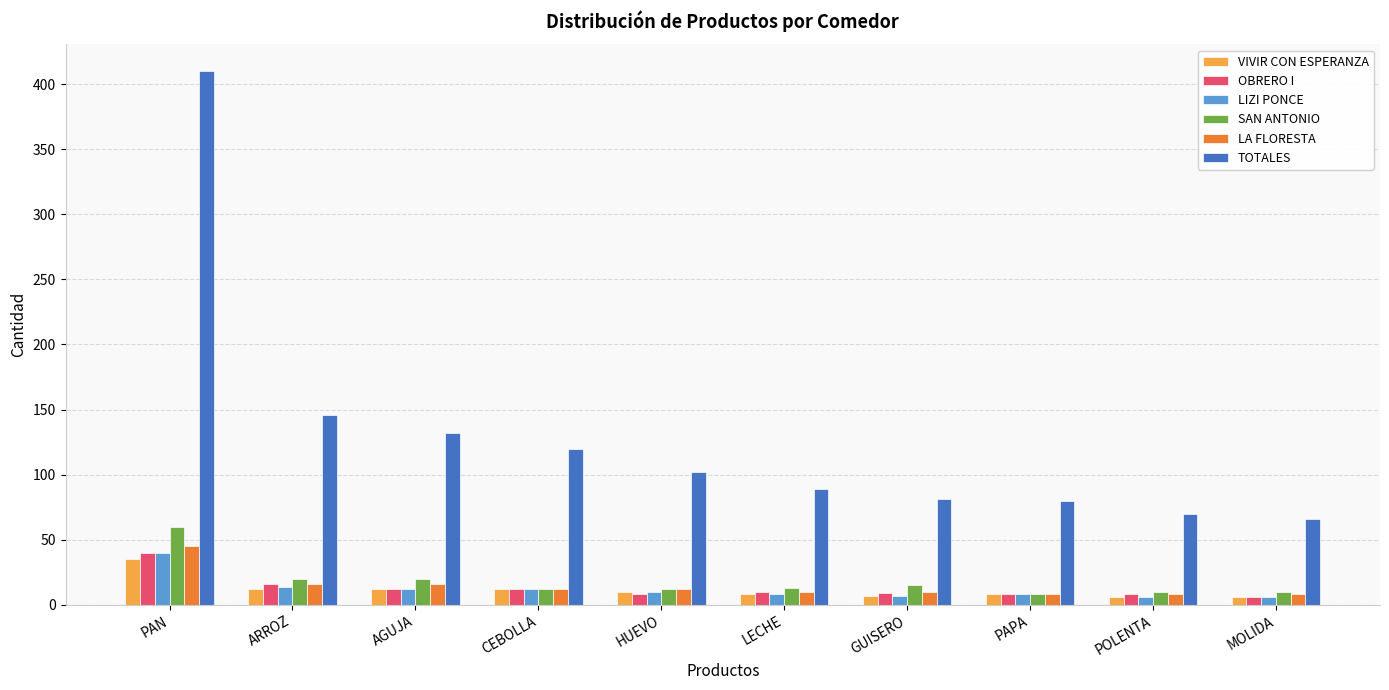

Between ARROZ and MOLIDA, which series saw the biggest shift?

TOTALES